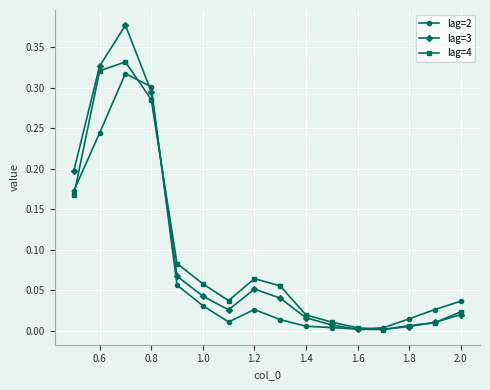

What is the sum of all lag=3 values?

1.5